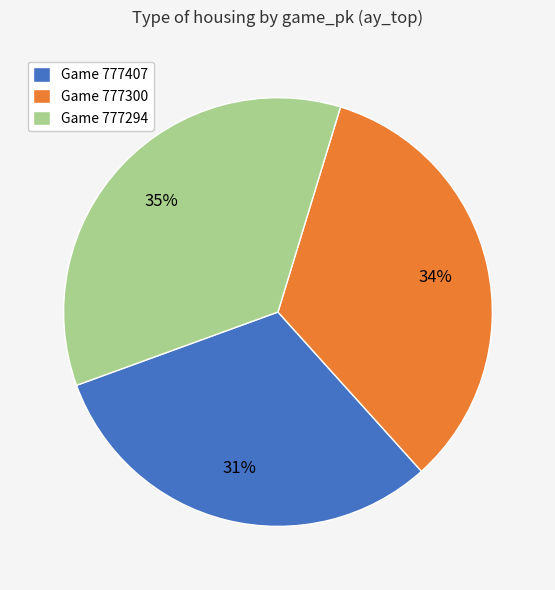

What percentage is the Game 777407 slice, to the nearest percent?

31%